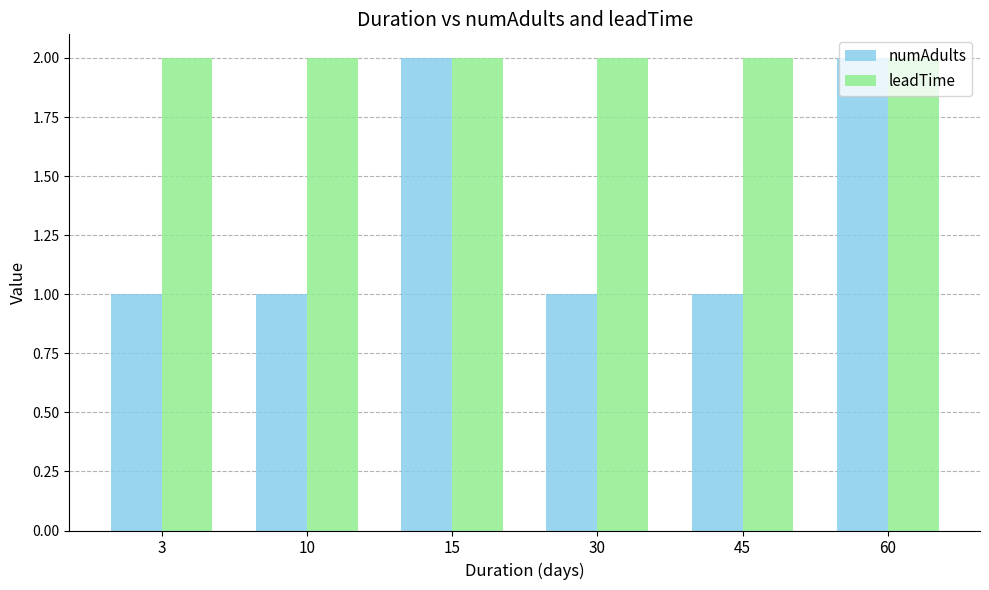

Which series has the widest spread of values?

numAdults